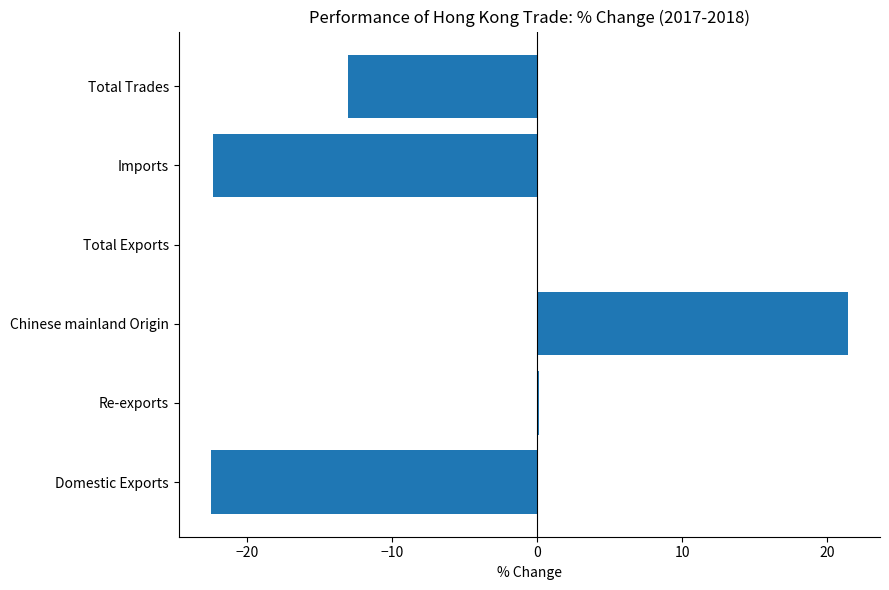

How many distinct data groups are displayed?

1